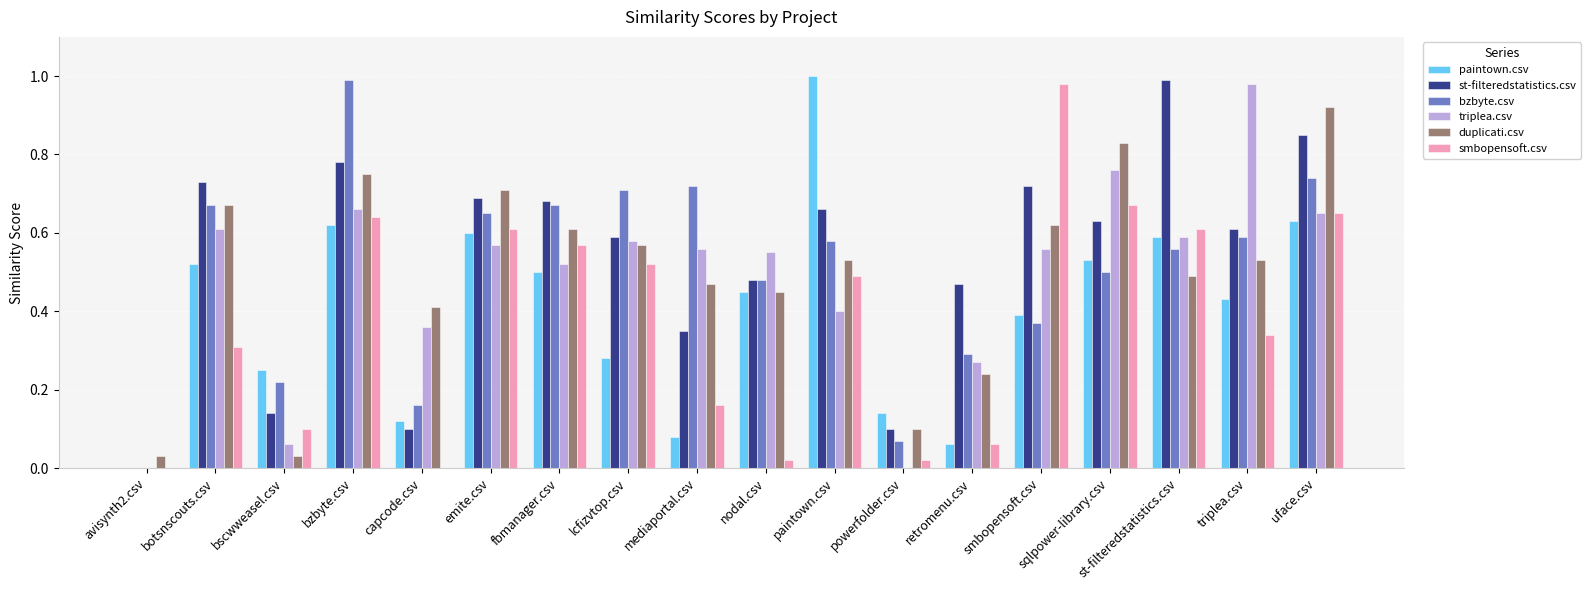

At which label does duplicati.csv reach its peak?

uface.csv